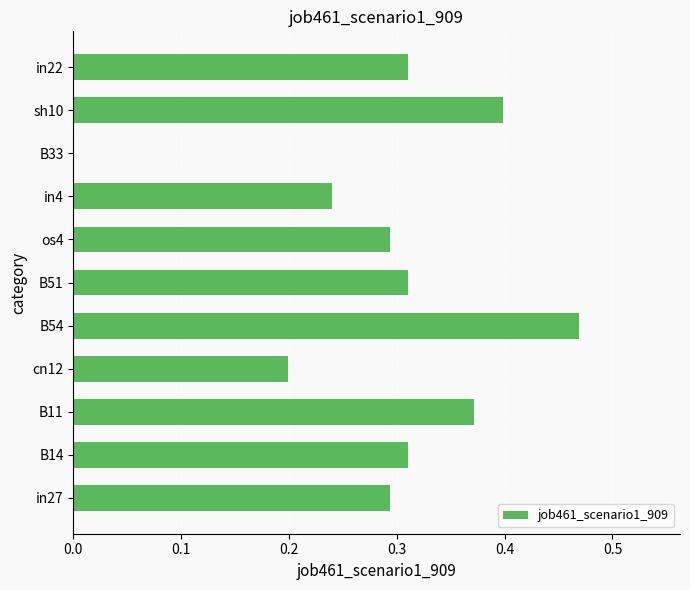

What is the sum of all values?

3.2